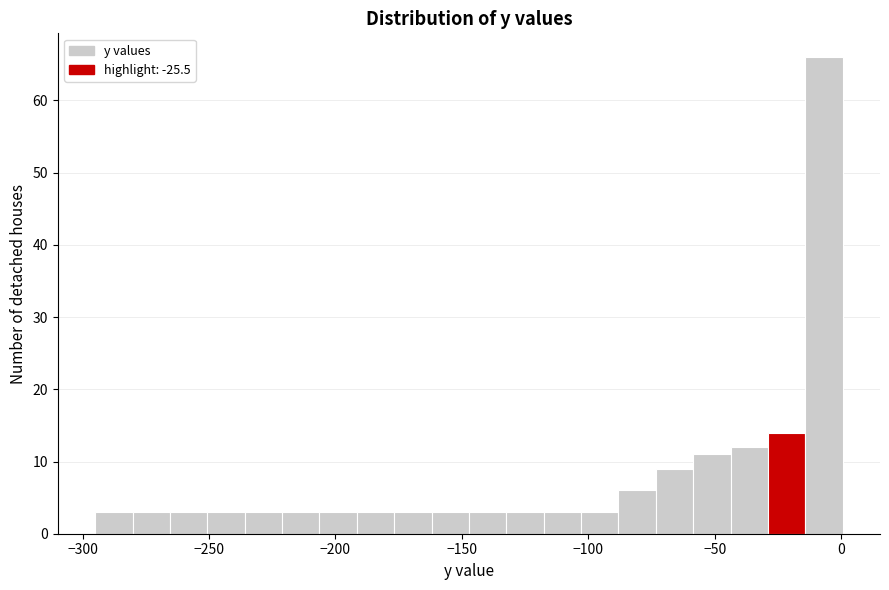

Read against the x-axis, roughly where is the centre of the tallest bar?

-5